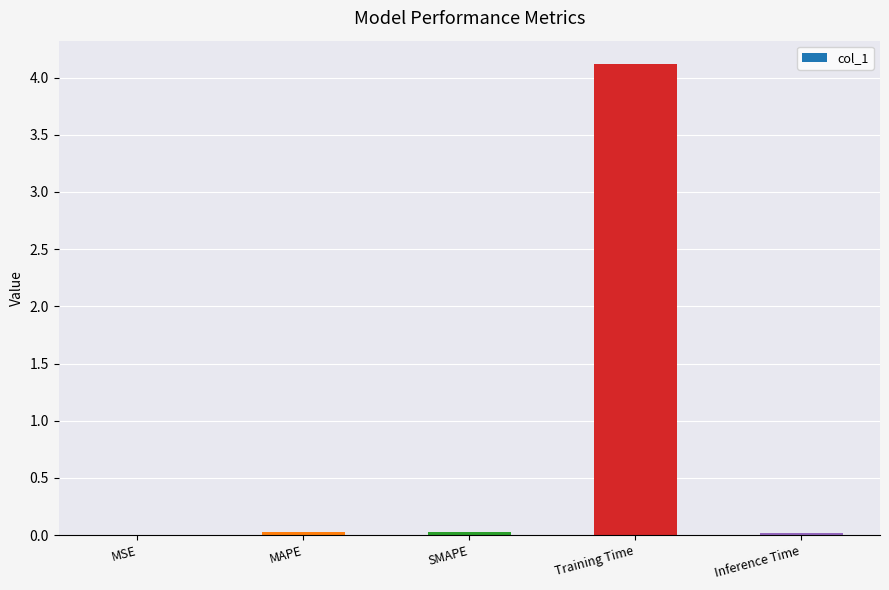

What is the sum of the values at Training Time and MAPE?

4.1